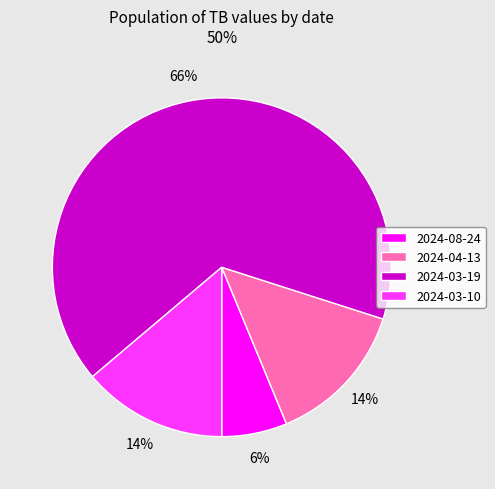

Which slice represents more than half of the pie?

2024-03-19